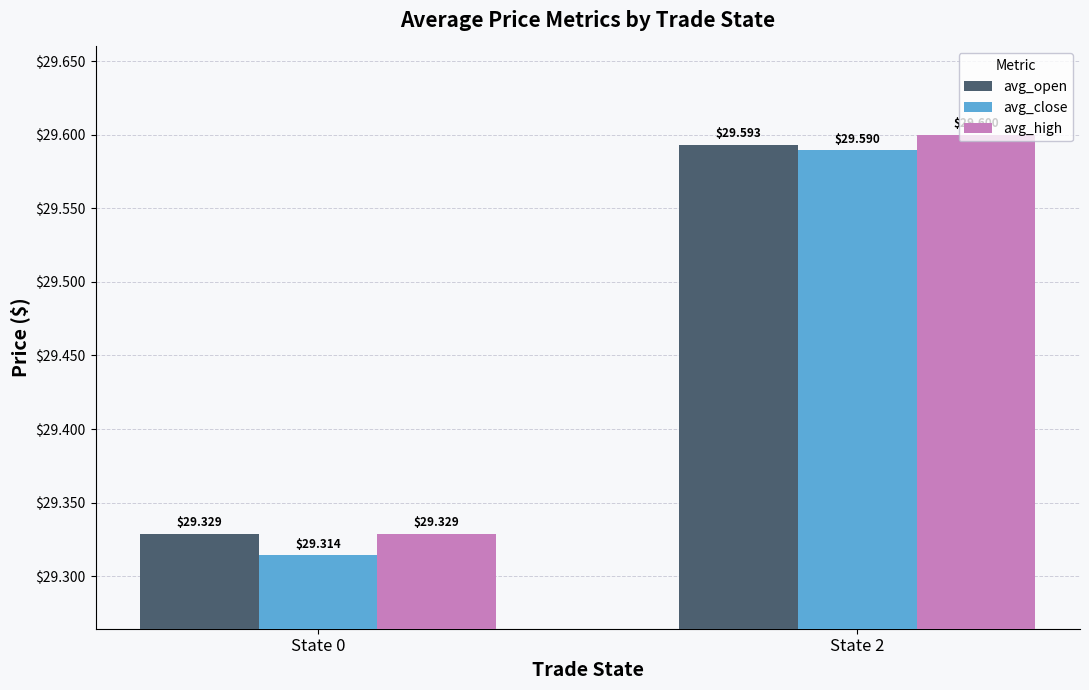

How many bars are there in each group?

3